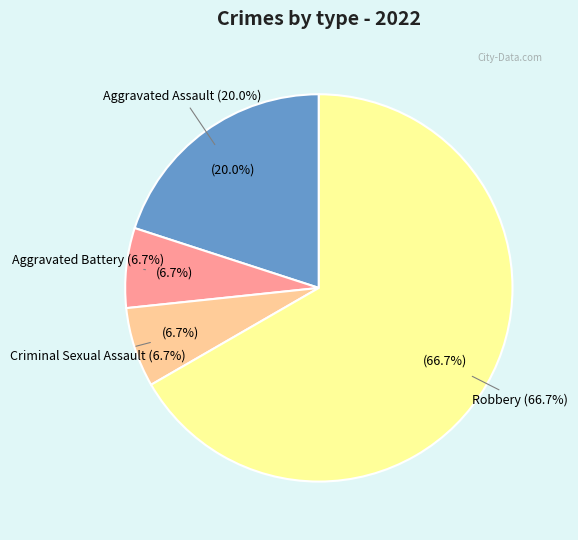

Rank the categories by value from highest to lowest.

Robbery, Aggravated Assault, Aggravated Battery, Criminal Sexual Assault